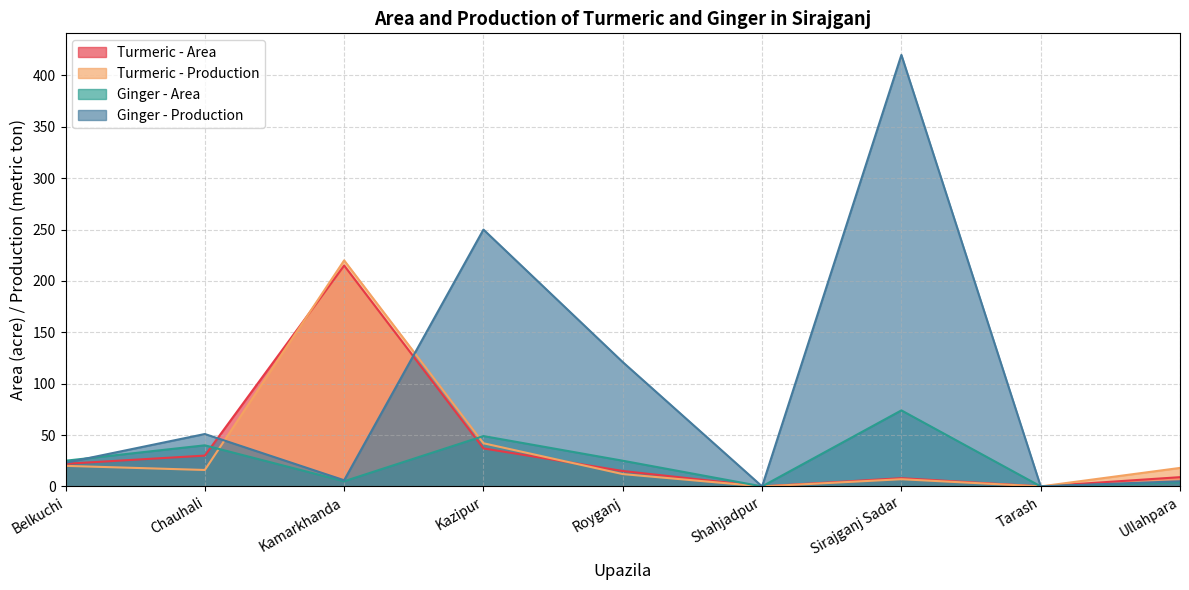

How many values in the Turmeric - Production series exceed 16?

4